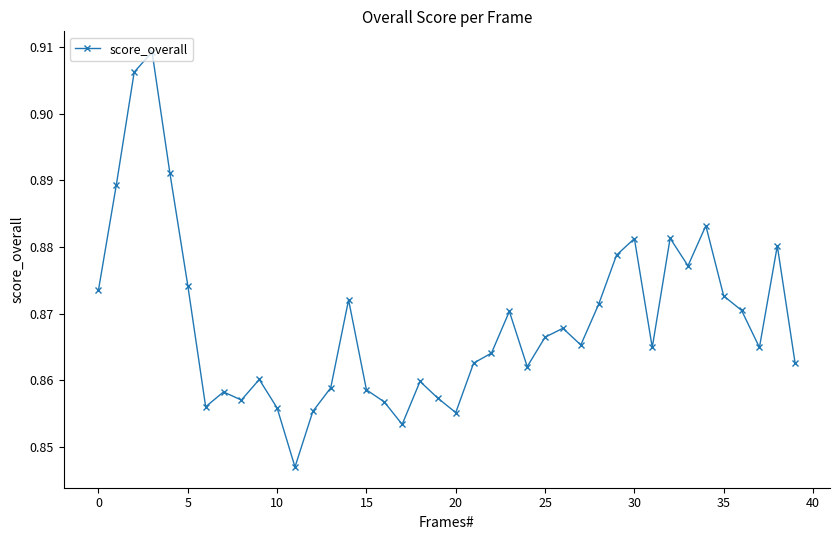

What is the sum of all values?

34.8